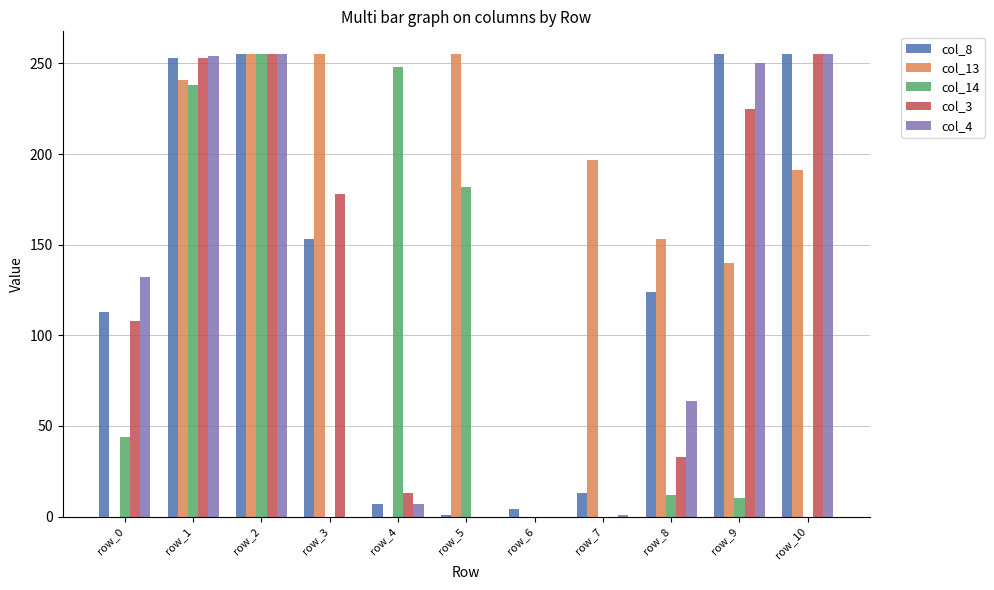

What is the maximum value shown in the chart?

255